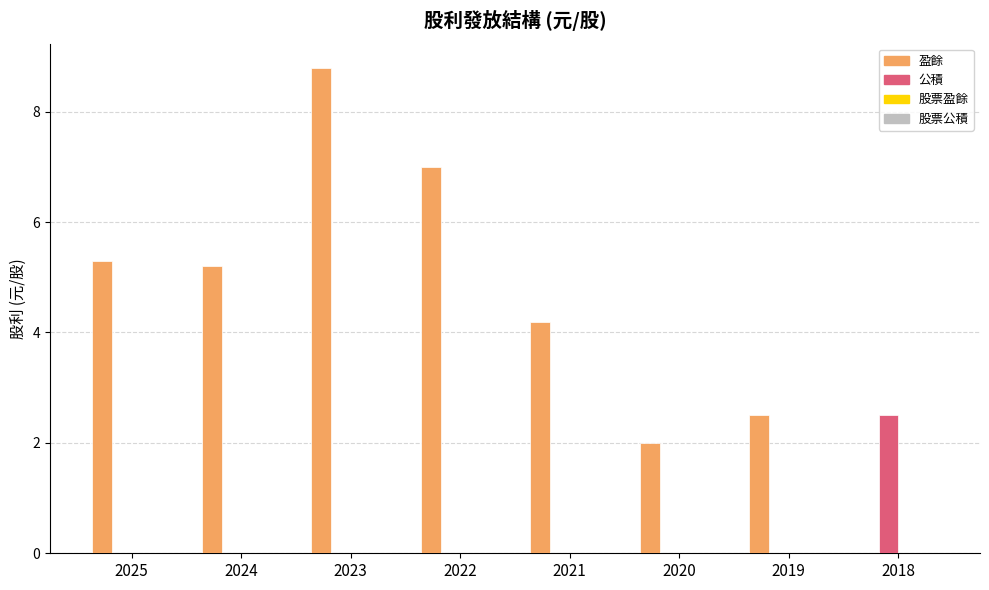

What is the sum of the 盈餘 values at 2020 and 2018?

2.0